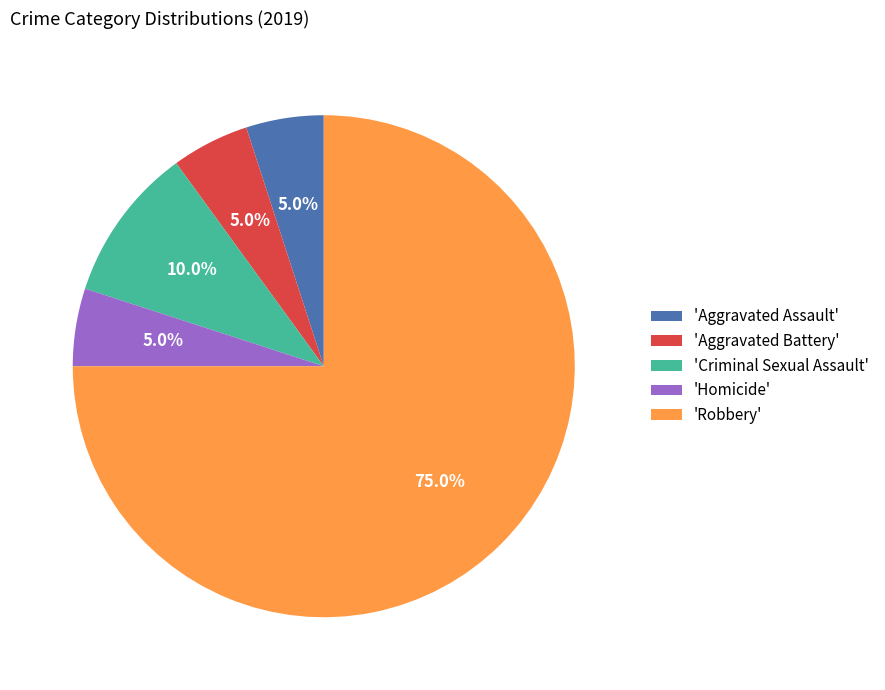

Do 'Aggravated Battery' and 'Aggravated Assault' together represent more than half of the pie?

No